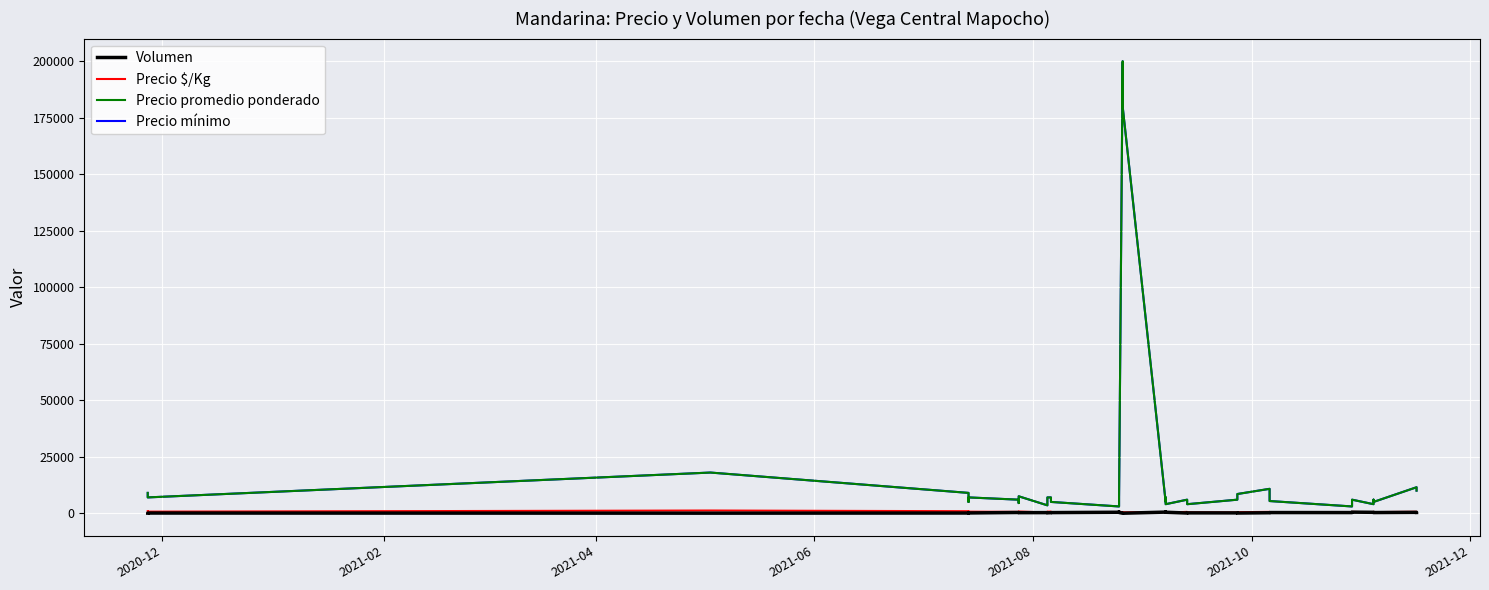

The Volumen series shows 85 at 2021-02. True or false?

True